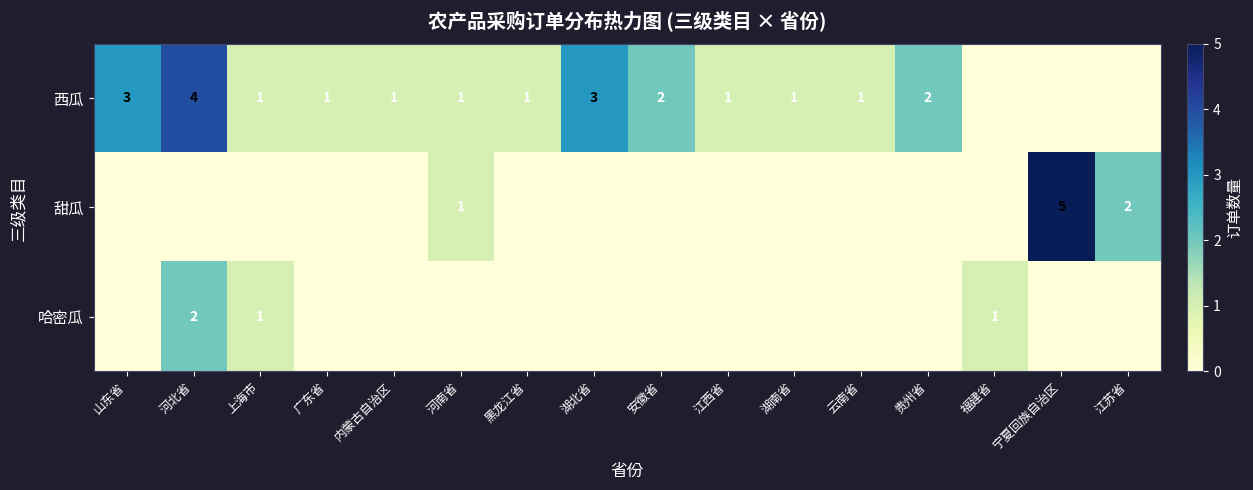

The value of 西瓜 at 贵州省 is 2. True or false?

True